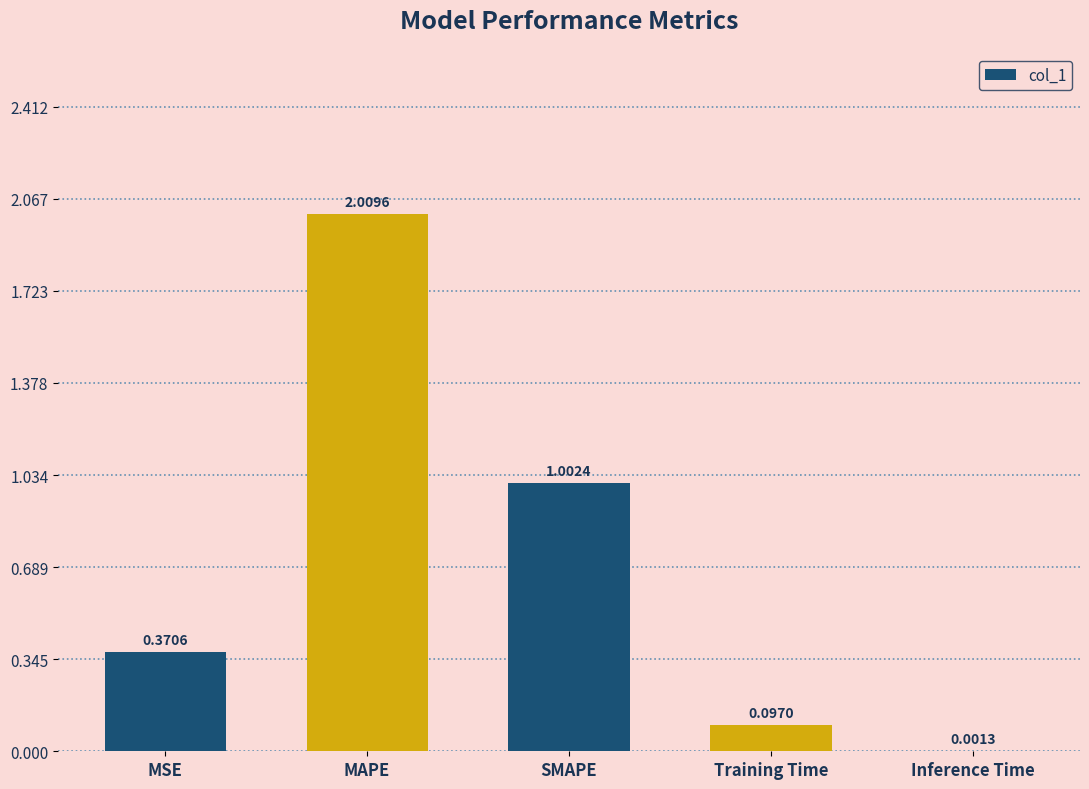

What is the sum of all values?

3.5